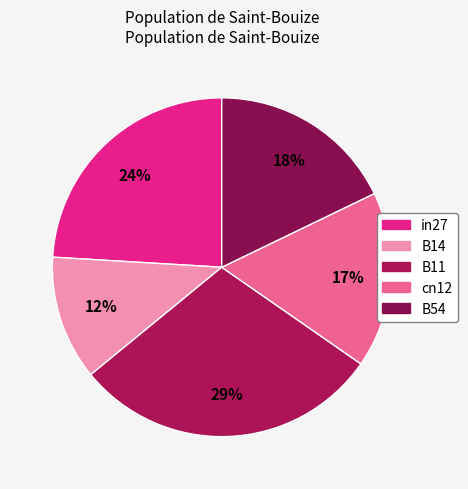

Does B14 account for over 50% of the chart?

No